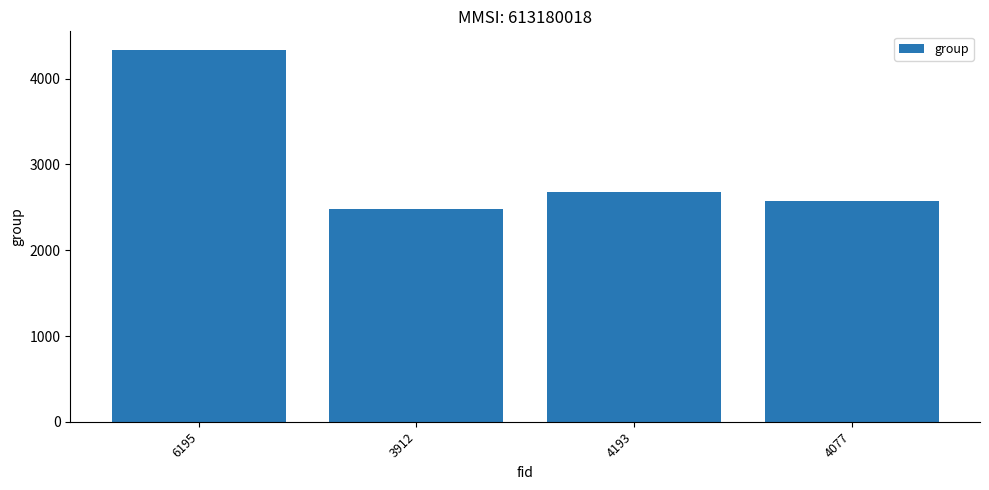

Where is the data nearest to the value 3405?

4193